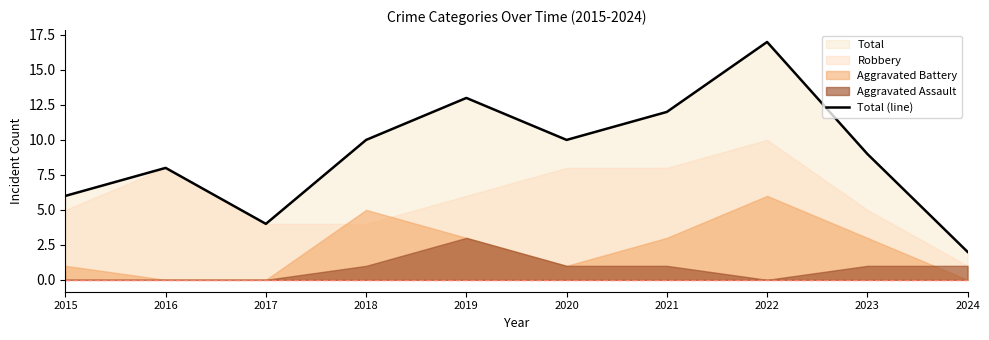

True or false: there are more than 2 points higher than both neighbors.

True